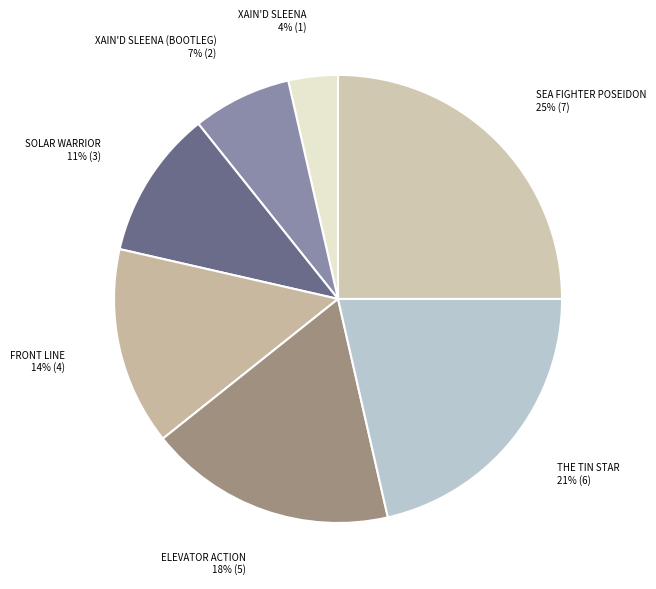

Rank the categories by value from highest to lowest.

sfposeid, tinstar, elevator, frontlin, solarwar, xsleenab, xsleena